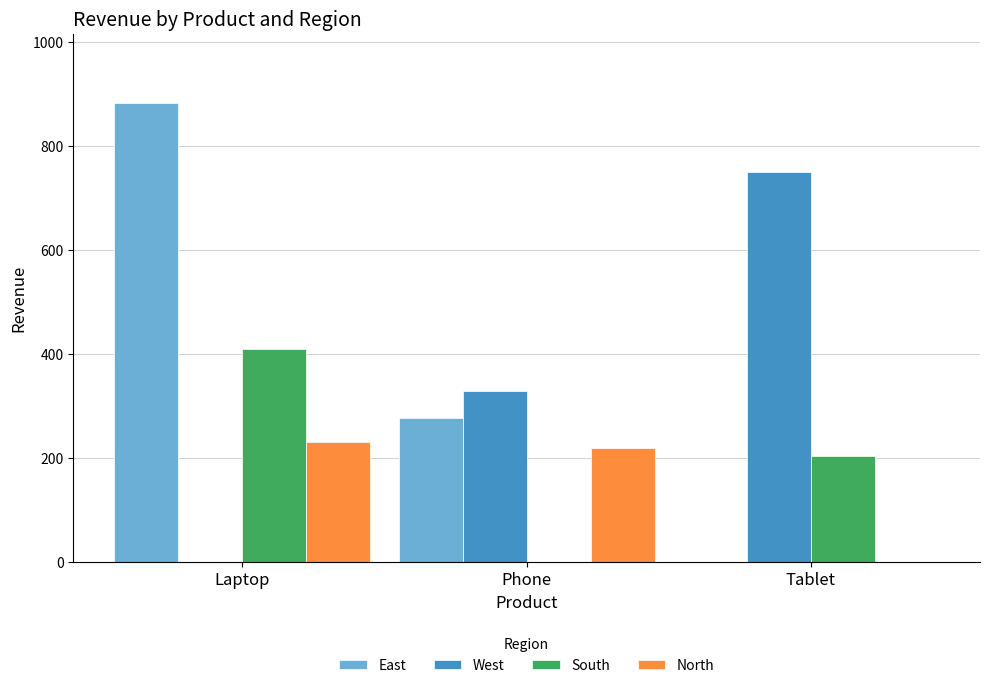

Which series changed the most between Laptop and Tablet?

East